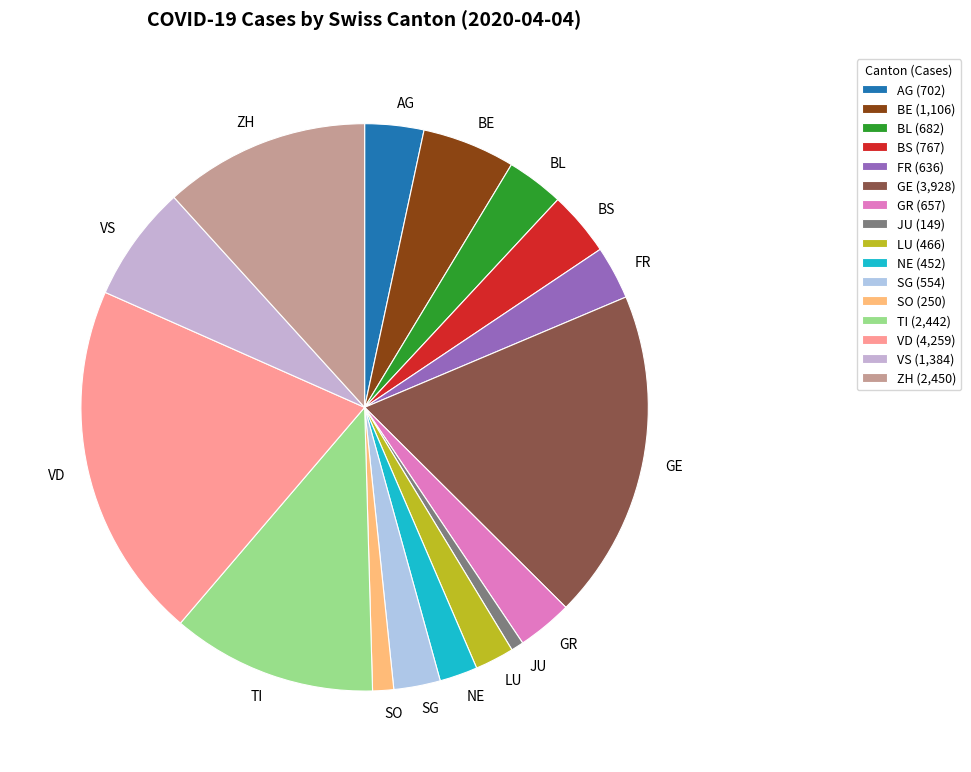

True or false: LU accounts for 15% of the total.

False